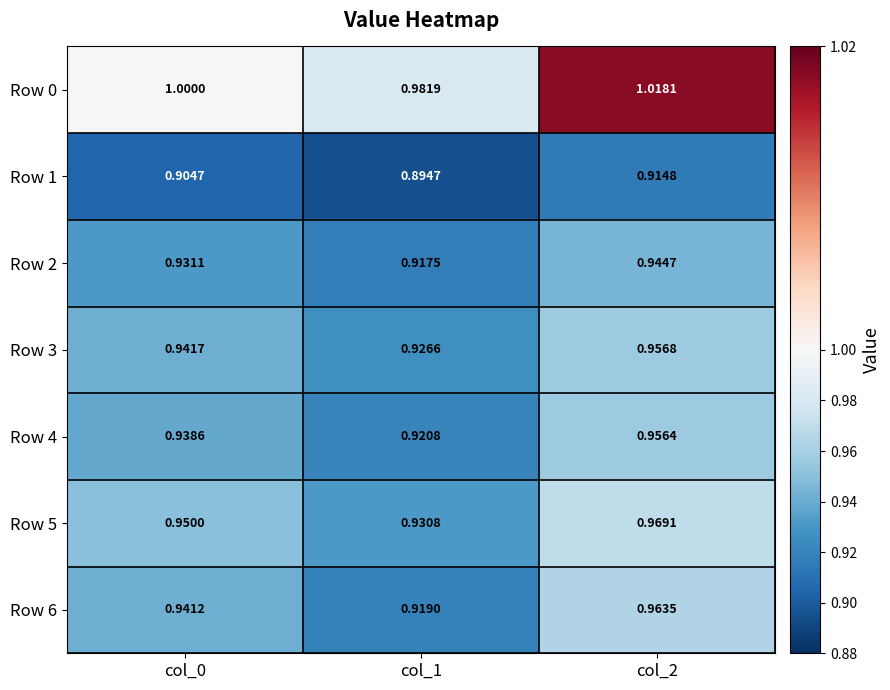

Which series changed the most between col_0 and col_1?

Row 6